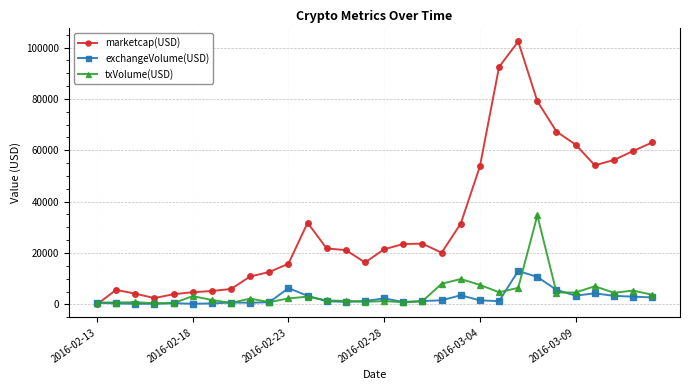

Which series has the largest total across all categories?

marketcap(USD)